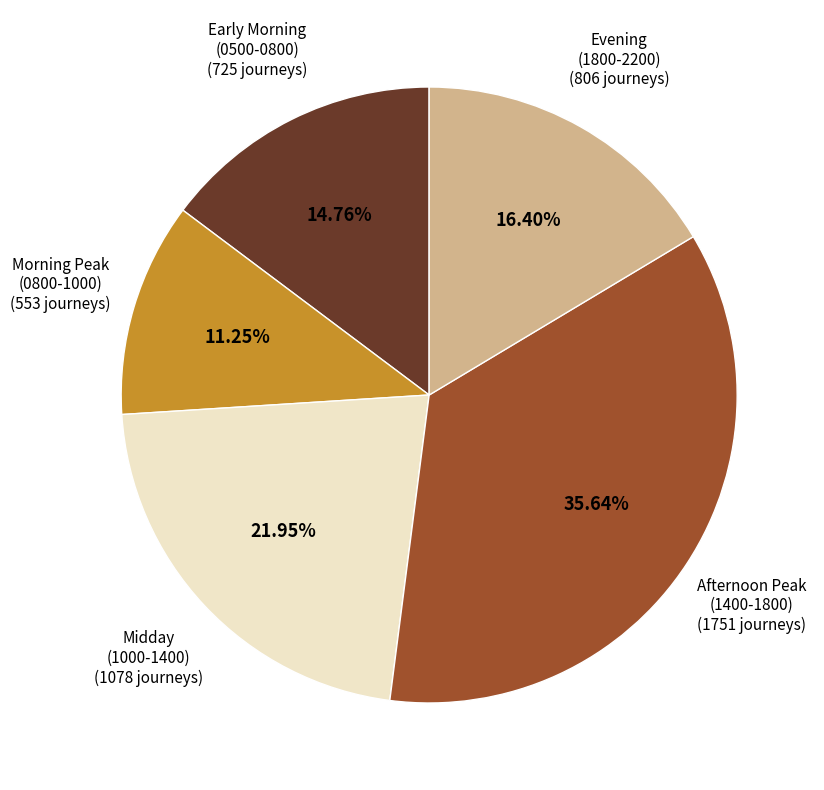

Does any single category account for the majority?

No